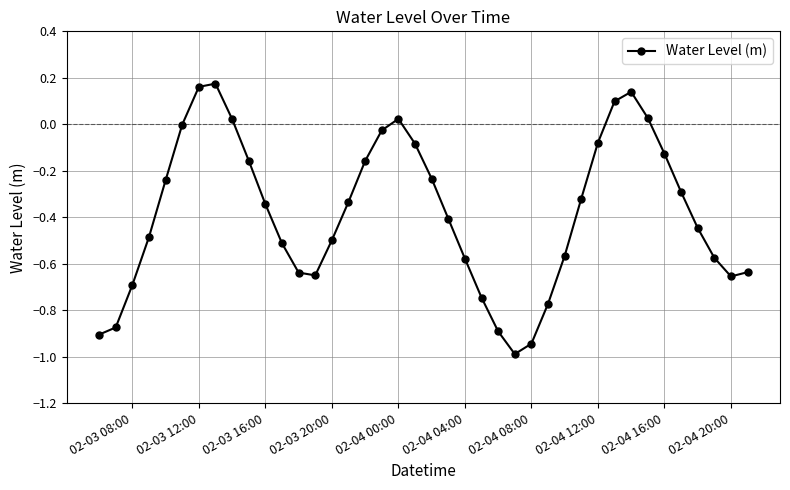

What is the difference between the maximum and minimum values?

1.2